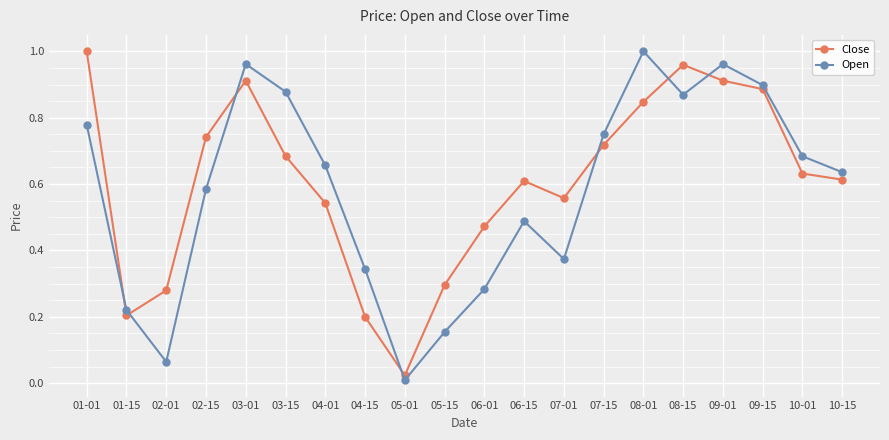

What is the label of the 19th point from the left?

10-01